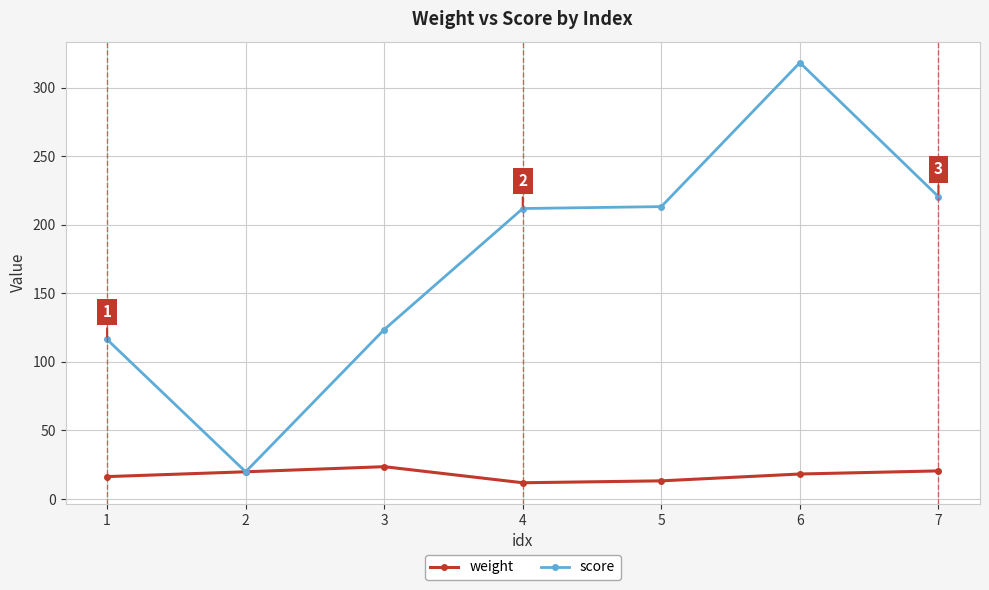

At how many categories does at least one series exceed 80?

6